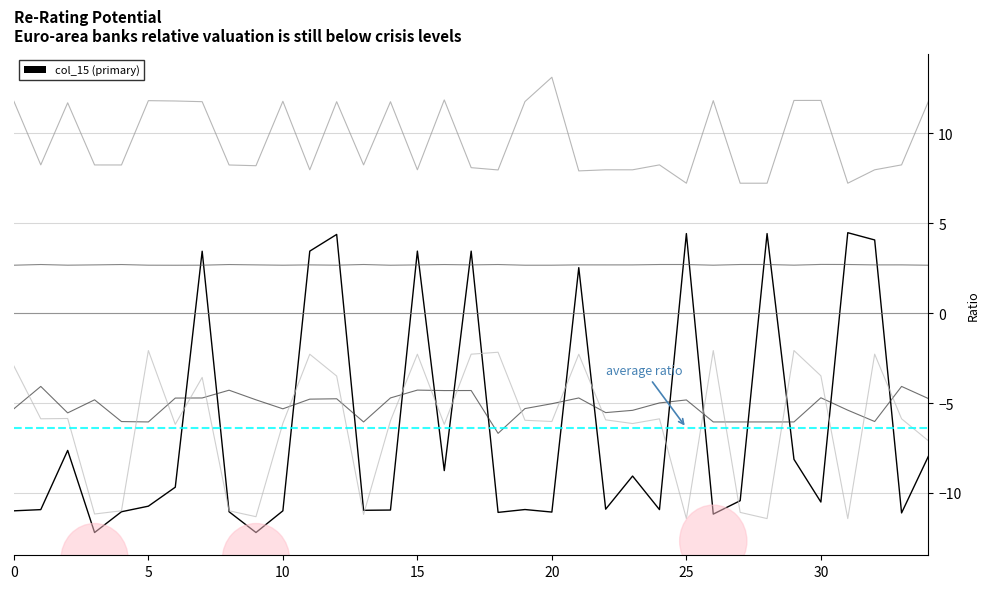

What is the minimum value shown in the chart?

-12.2